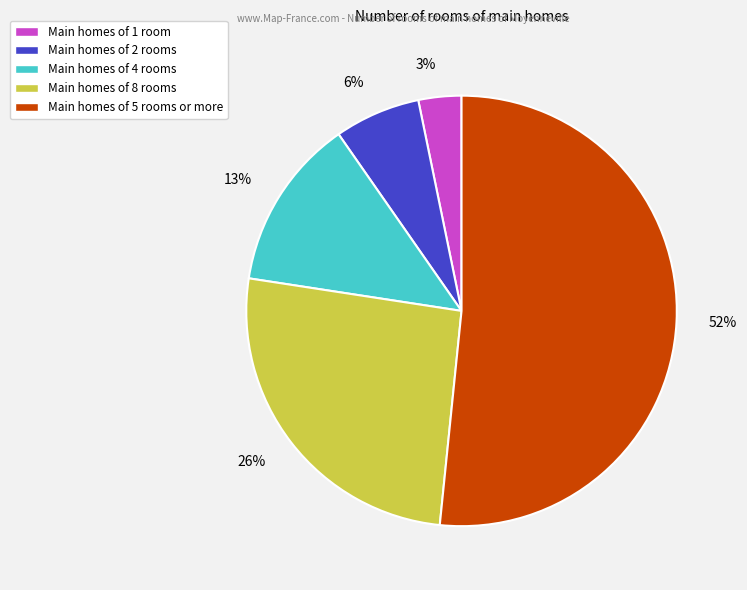

To the nearest percent, what is the average slice percentage?

20%